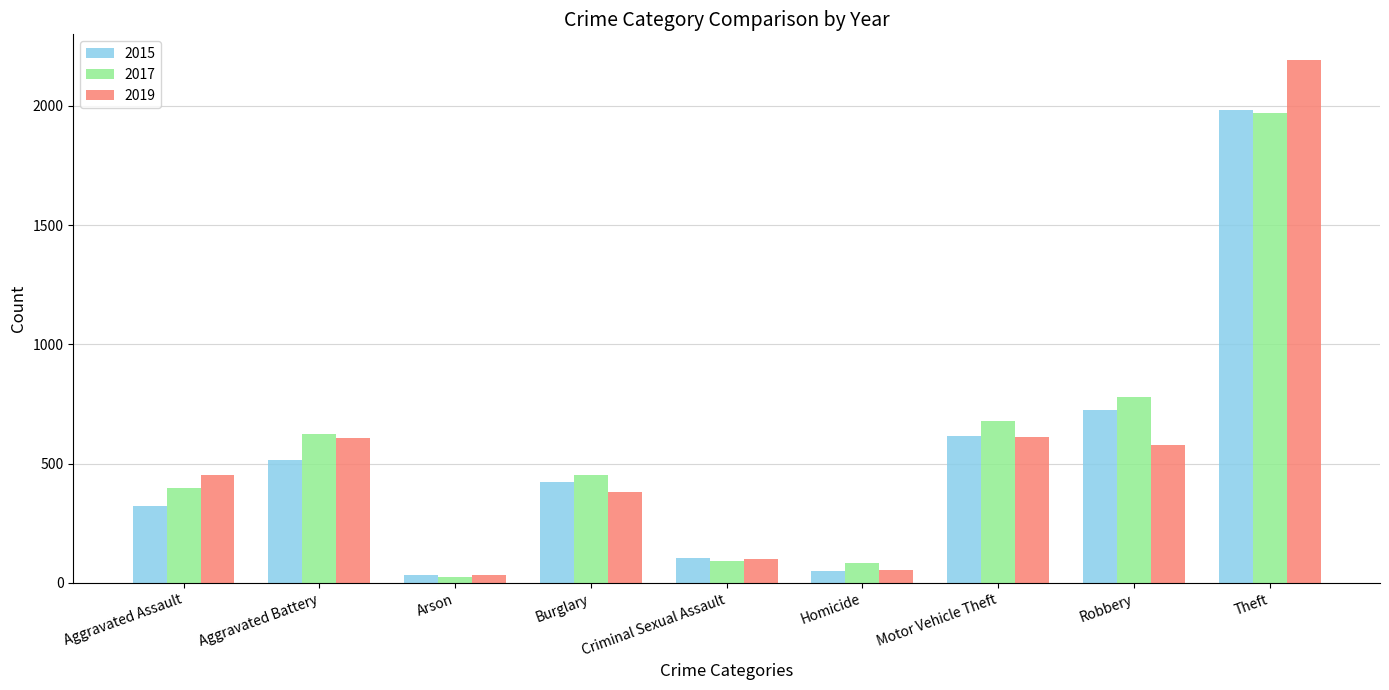

What are all the series names shown in the legend?

2015, 2017, 2019